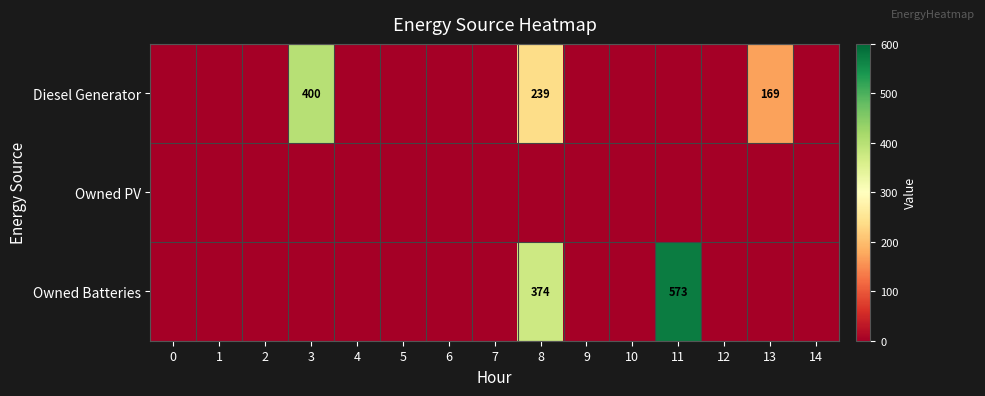

What is the sum of the Owned Batteries values at 8 and 11?

947